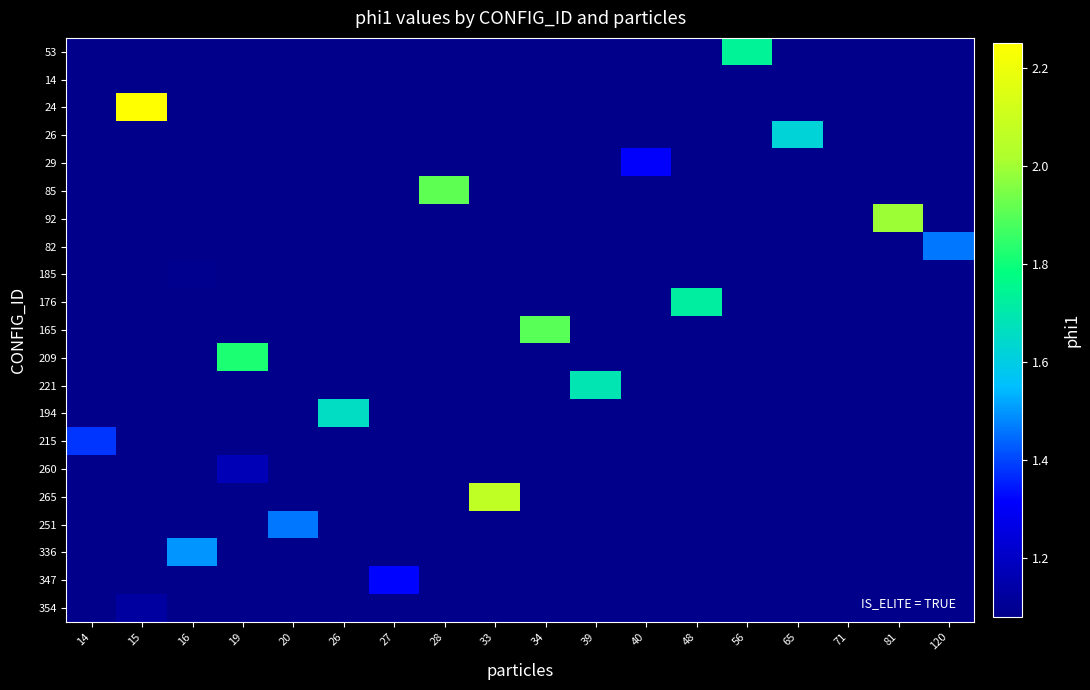

How many distinct data groups are displayed?

21